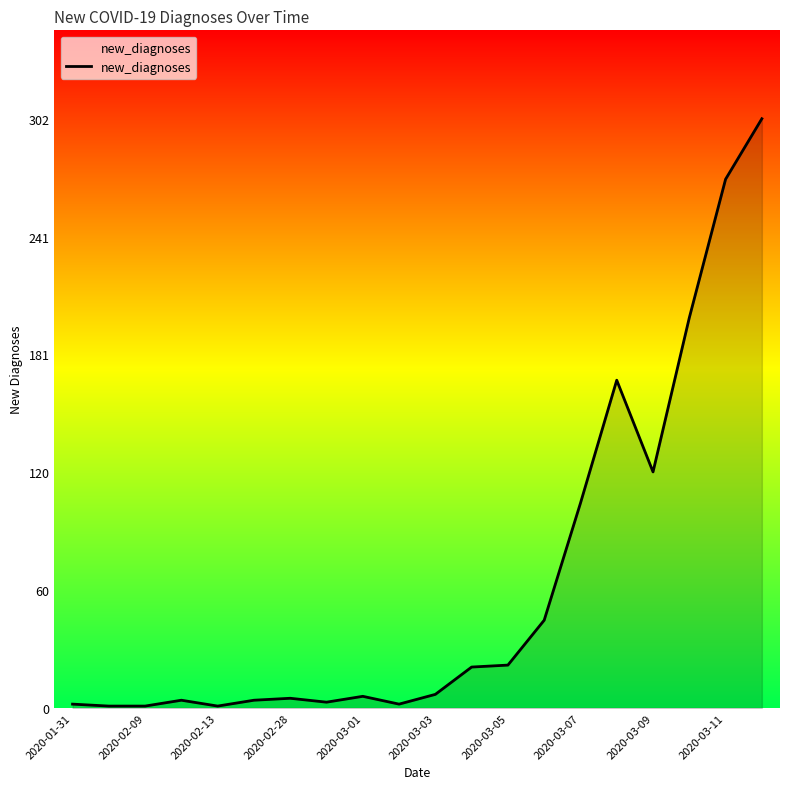

What is the difference between the maximum and minimum values?

301